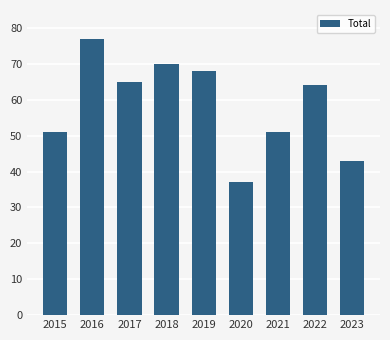

Which has a higher value, 2023 or 2021?

2021